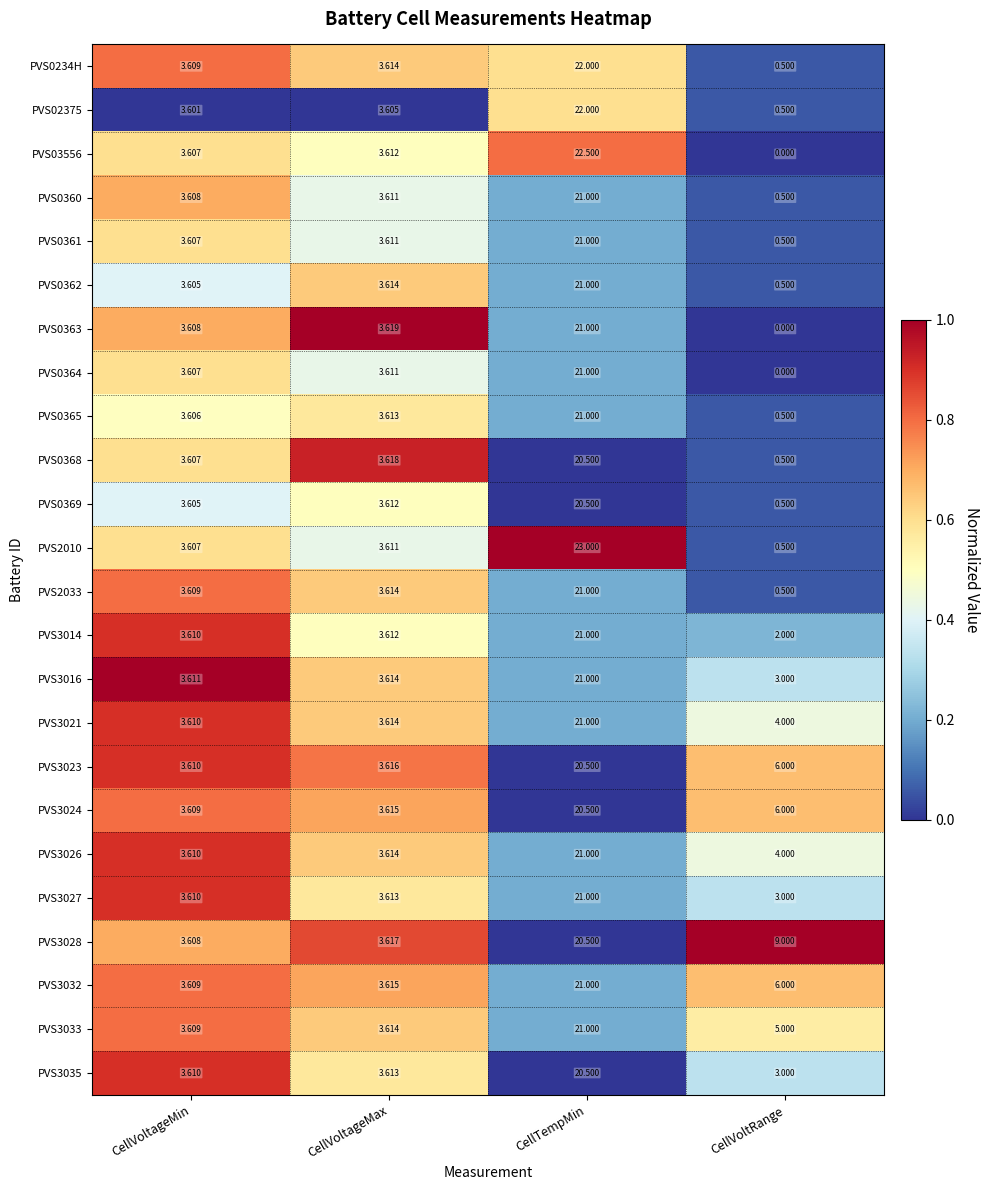

At which label is PVS02375 closest to 11?

CellVoltageMax